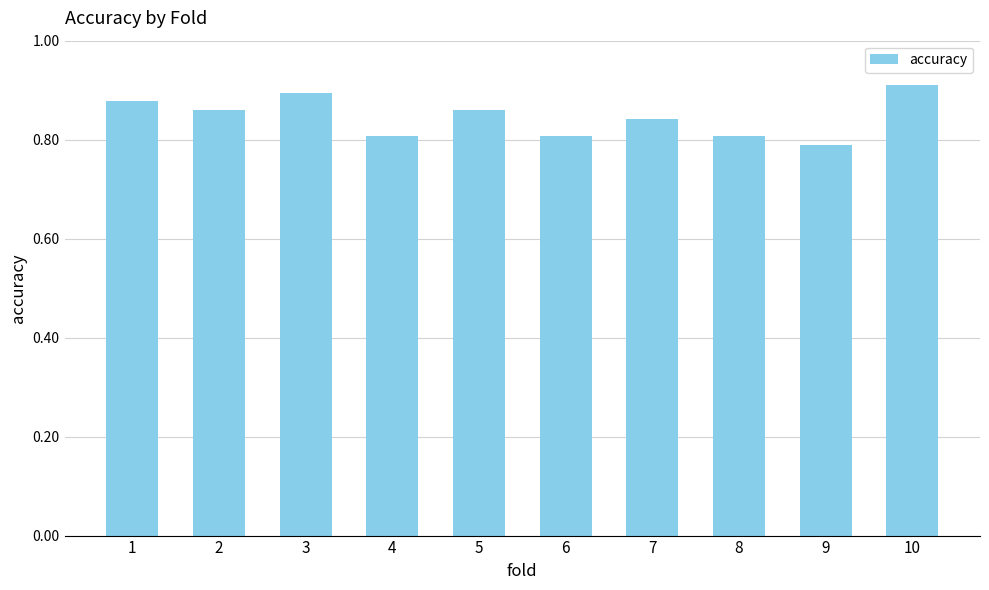

Count the values in the range 0 to 1.

10